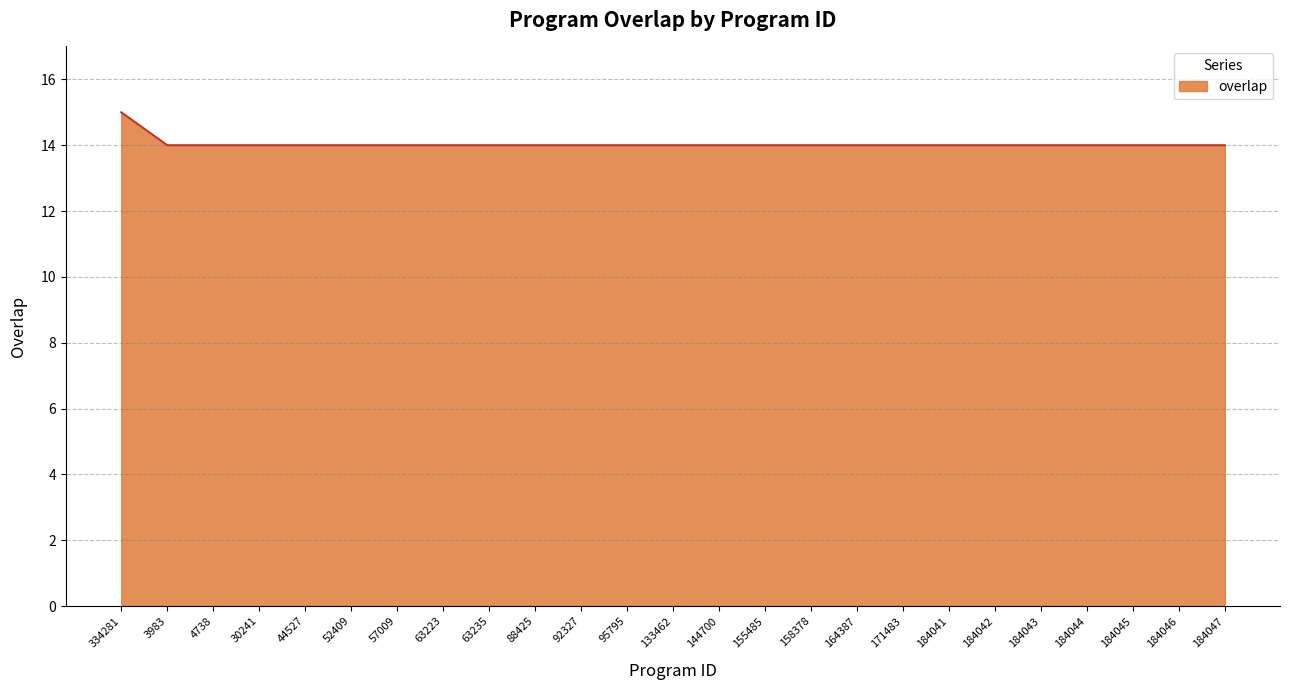

What is the smallest value displayed?

14